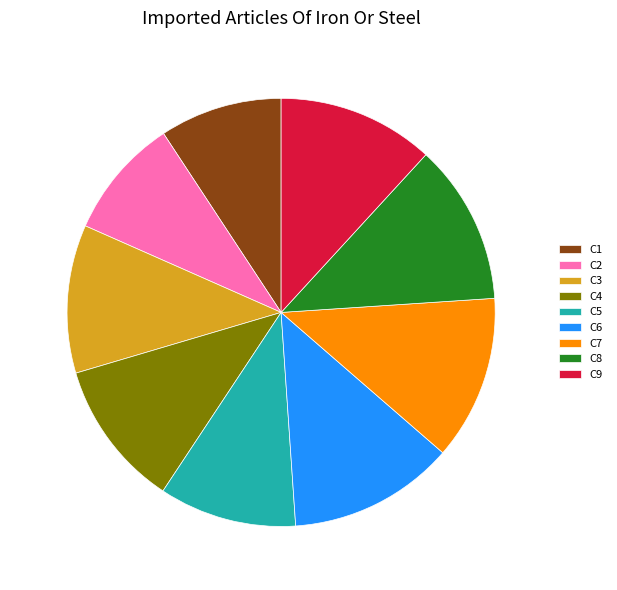

True or false: C2 accounts for 9% of the total.

True